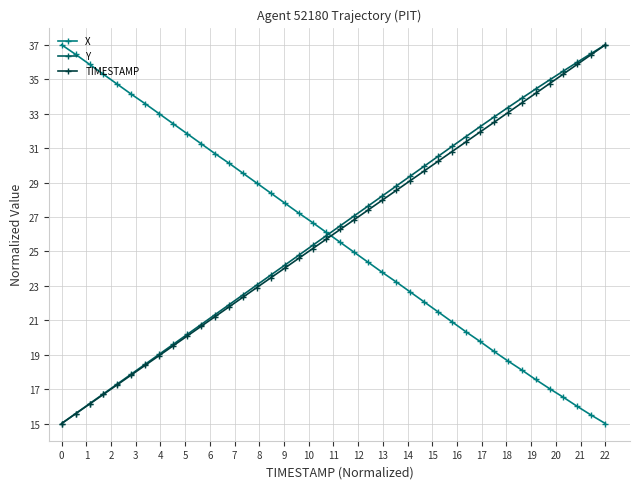

What is the maximum value for Y?

37.0